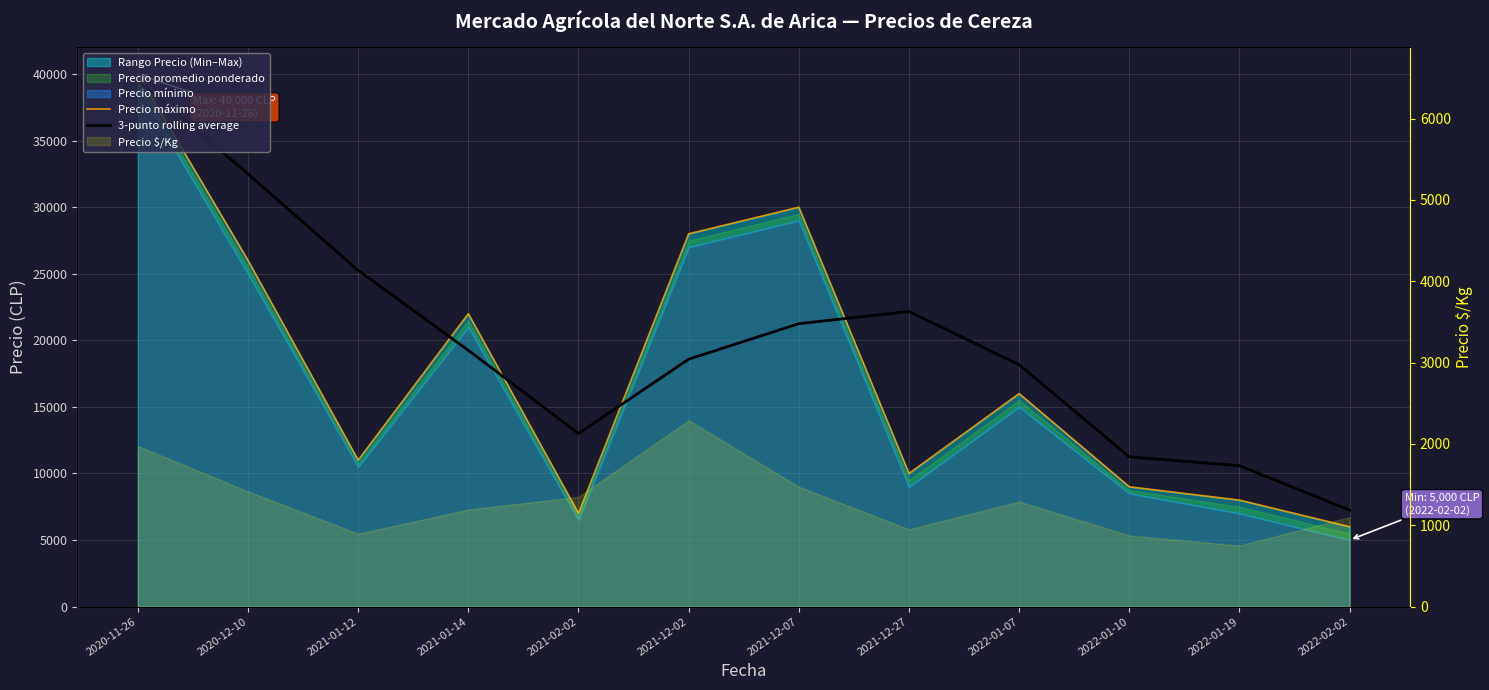

What is the greatest value displayed?

40000.0